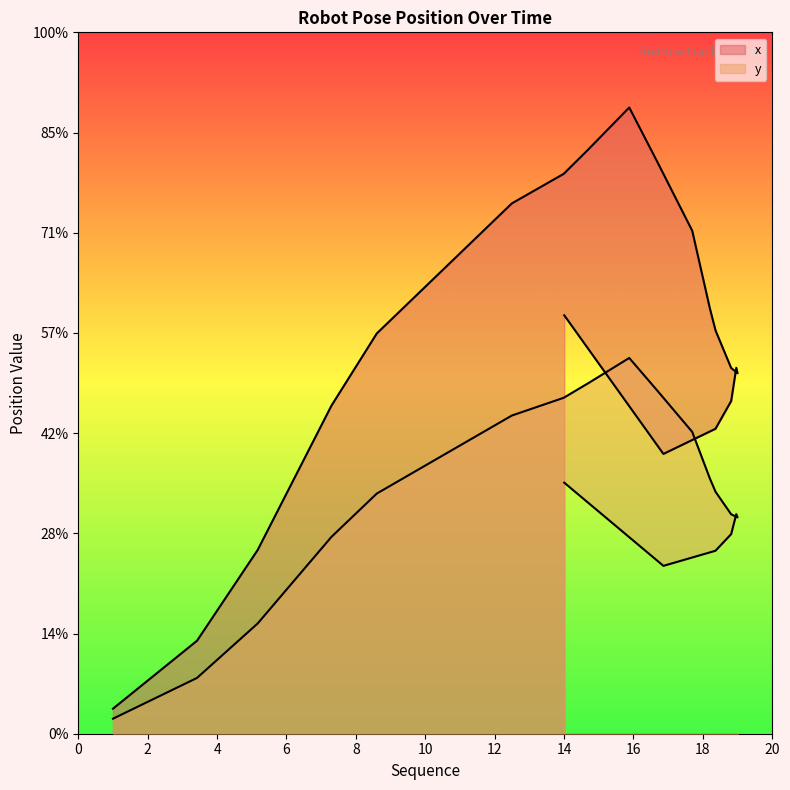

What is the sum of all values?

15.3